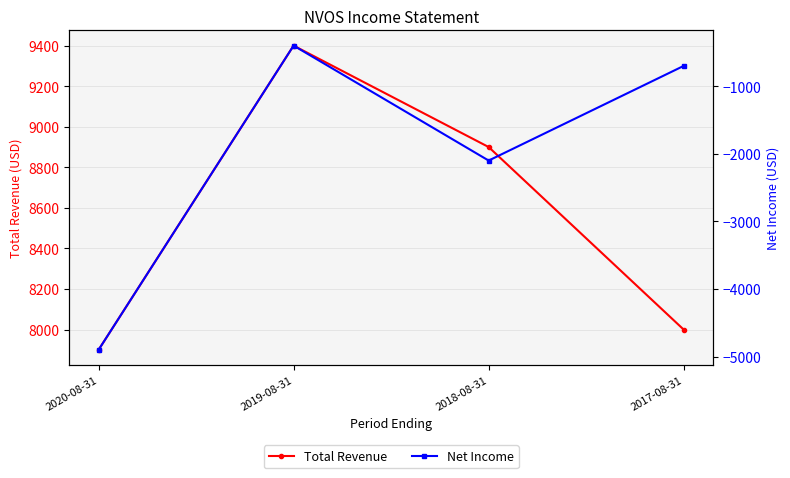

Reading right to left, transcribe all the data shown in this chart.

Total Revenue: 2017-08-31=8000	2018-08-31=8900	2019-08-31=9400	2020-08-31=7900
Net Income: 2017-08-31=-700	2018-08-31=-2100	2019-08-31=-400	2020-08-31=-4900